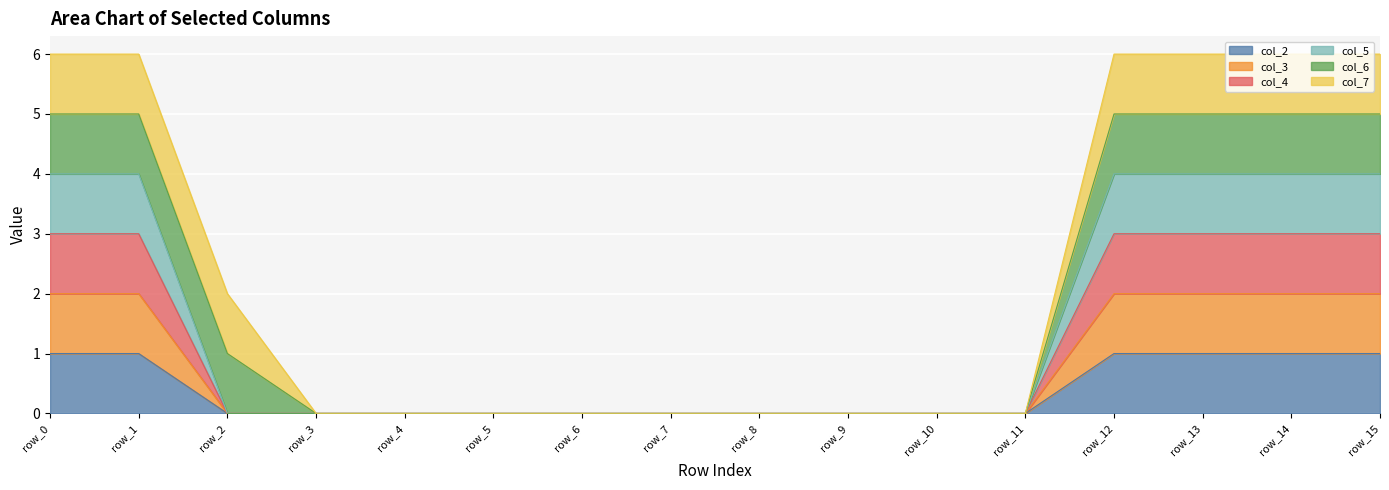

True or false: col_5 has a value of 2 at row_2.

False